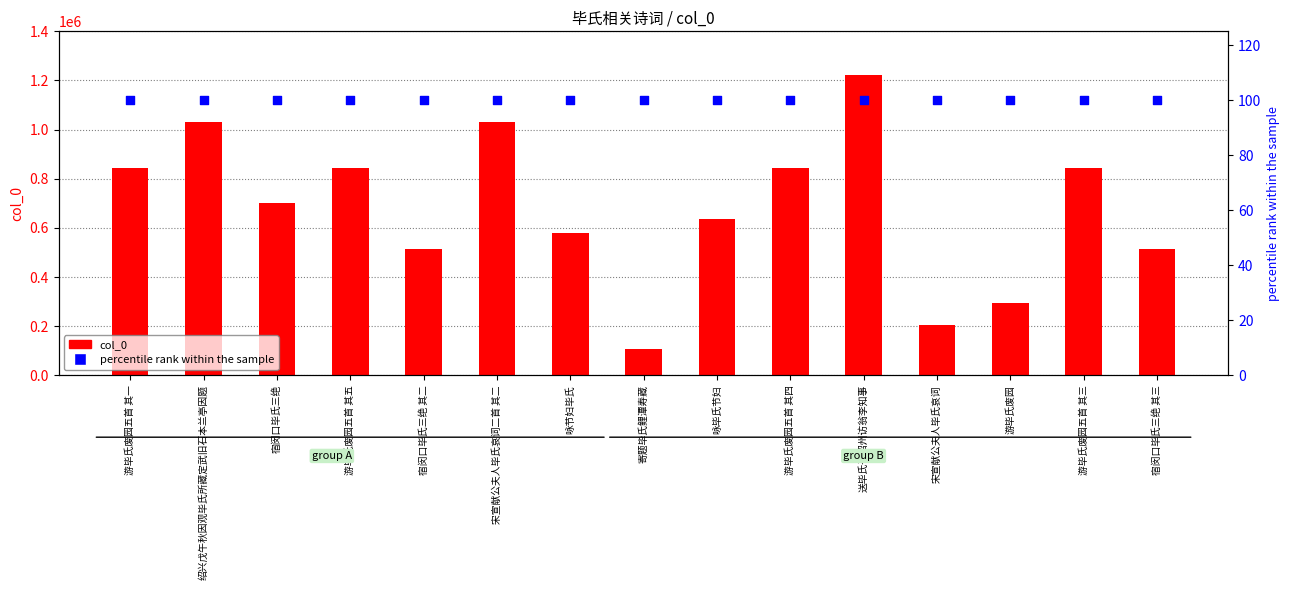

Which series has the largest Y range (max minus min)?

col_0